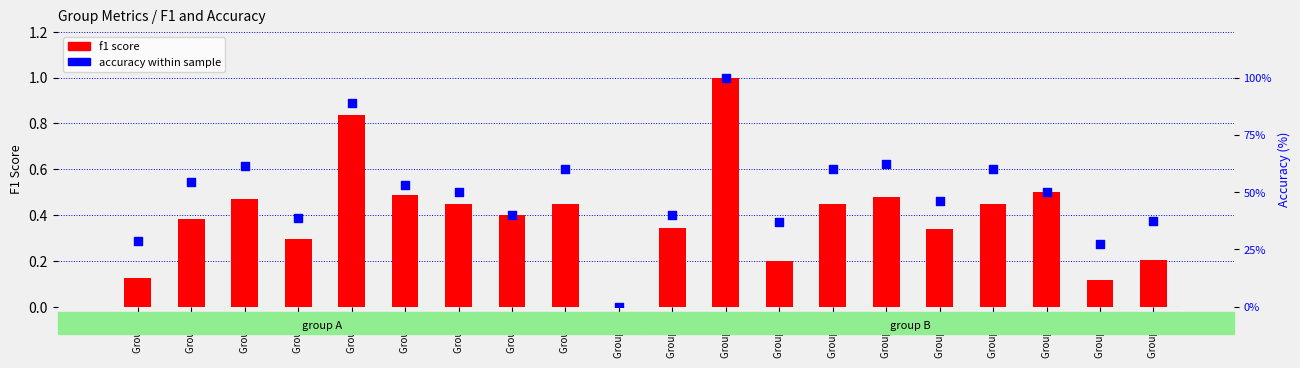

At how many categories does at least one series exceed 60?

4